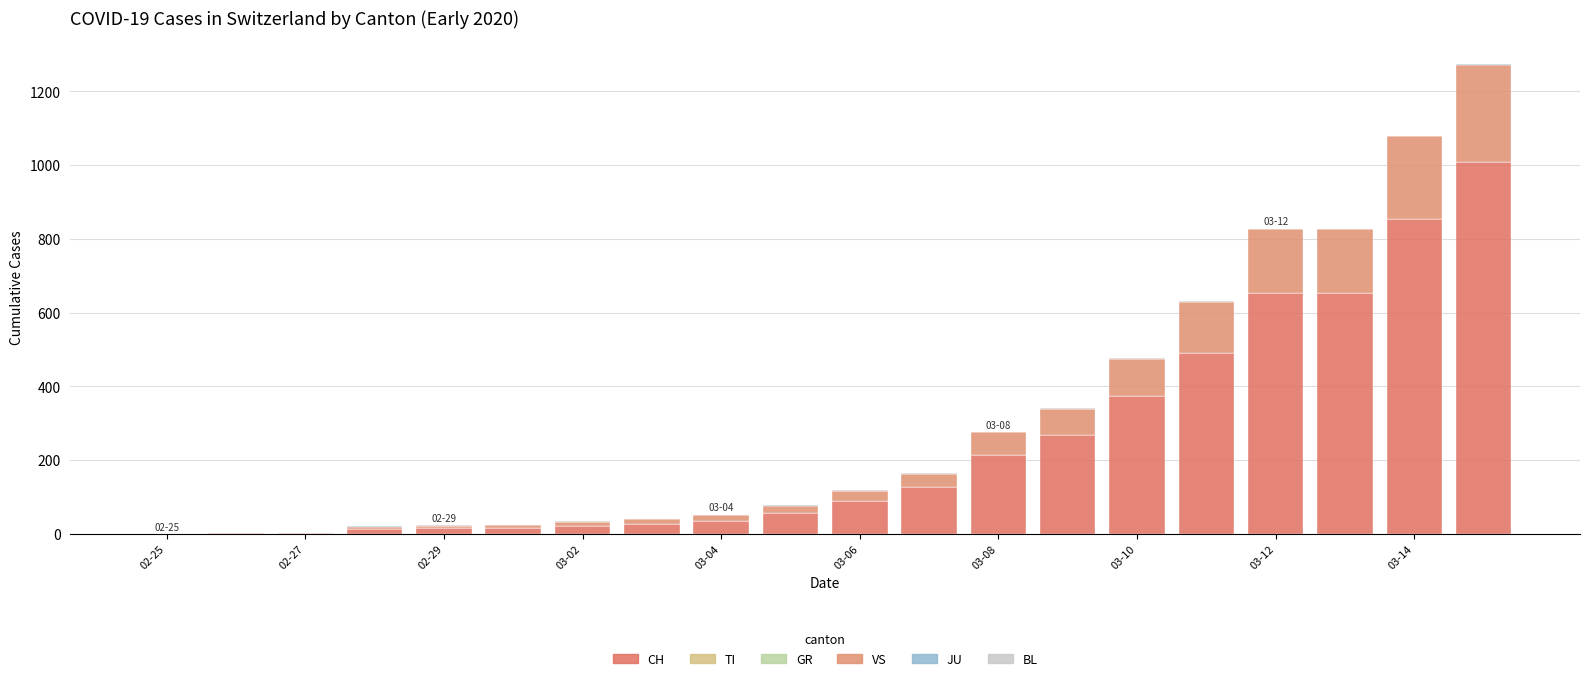

How many series are shown in this chart?

4